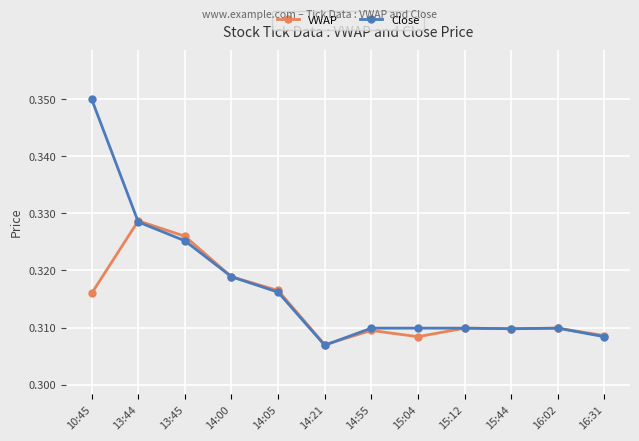

True or false: Close has a value of 0.5 at 16:02.

False